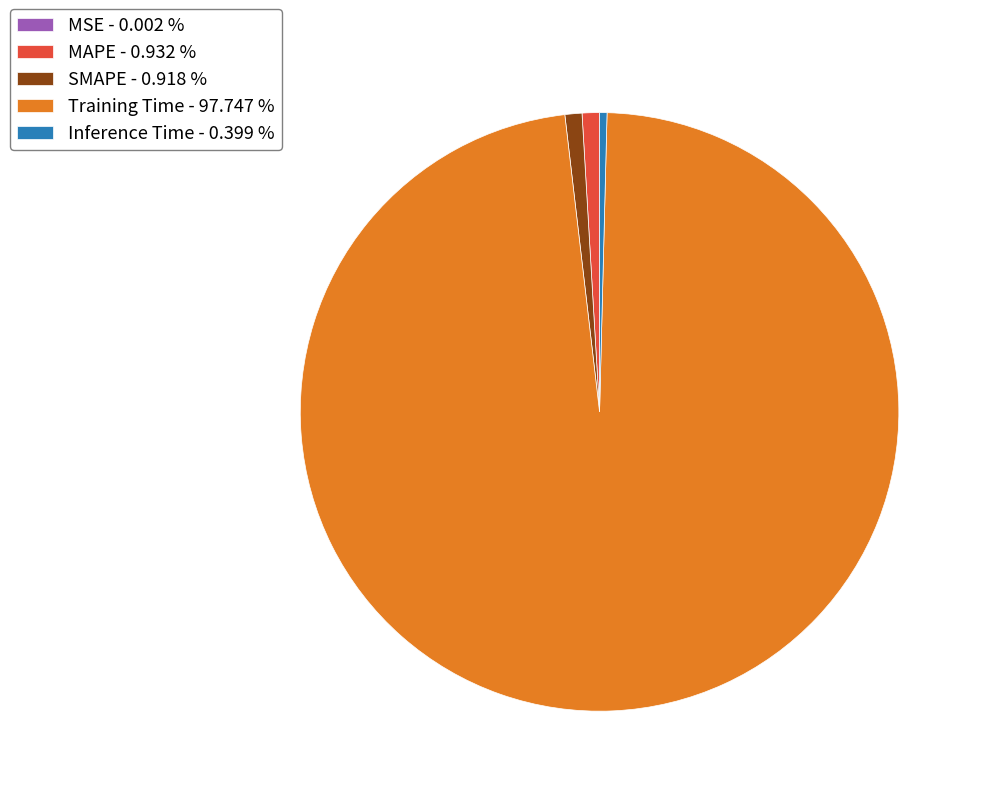

What is the majority slice?

Training Time